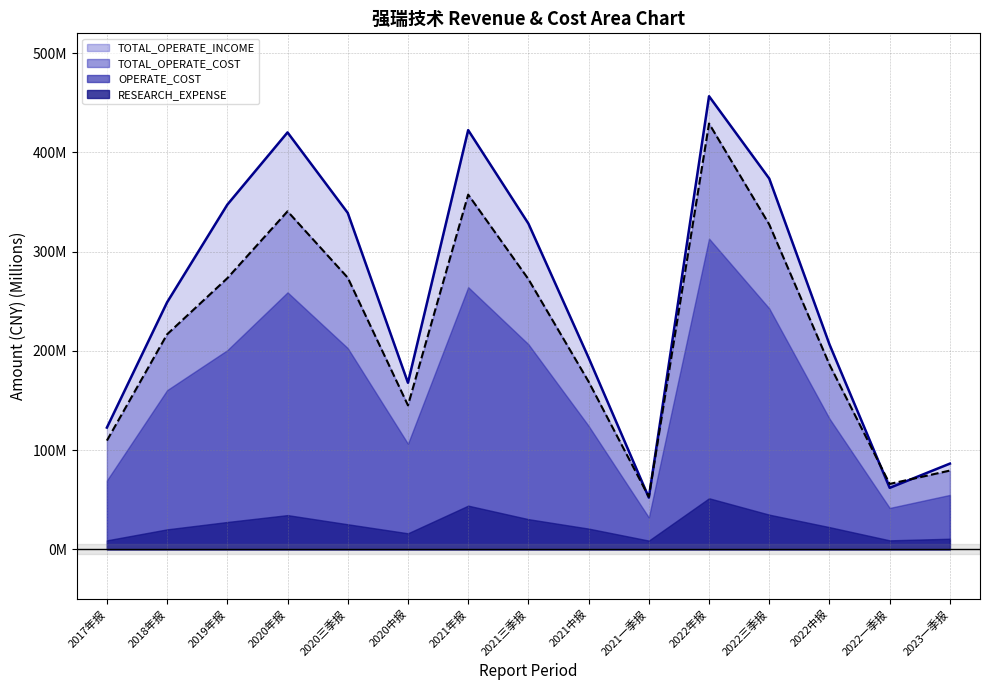

Which series has the largest total across all categories?

TOTAL_OPERATE_INCOME